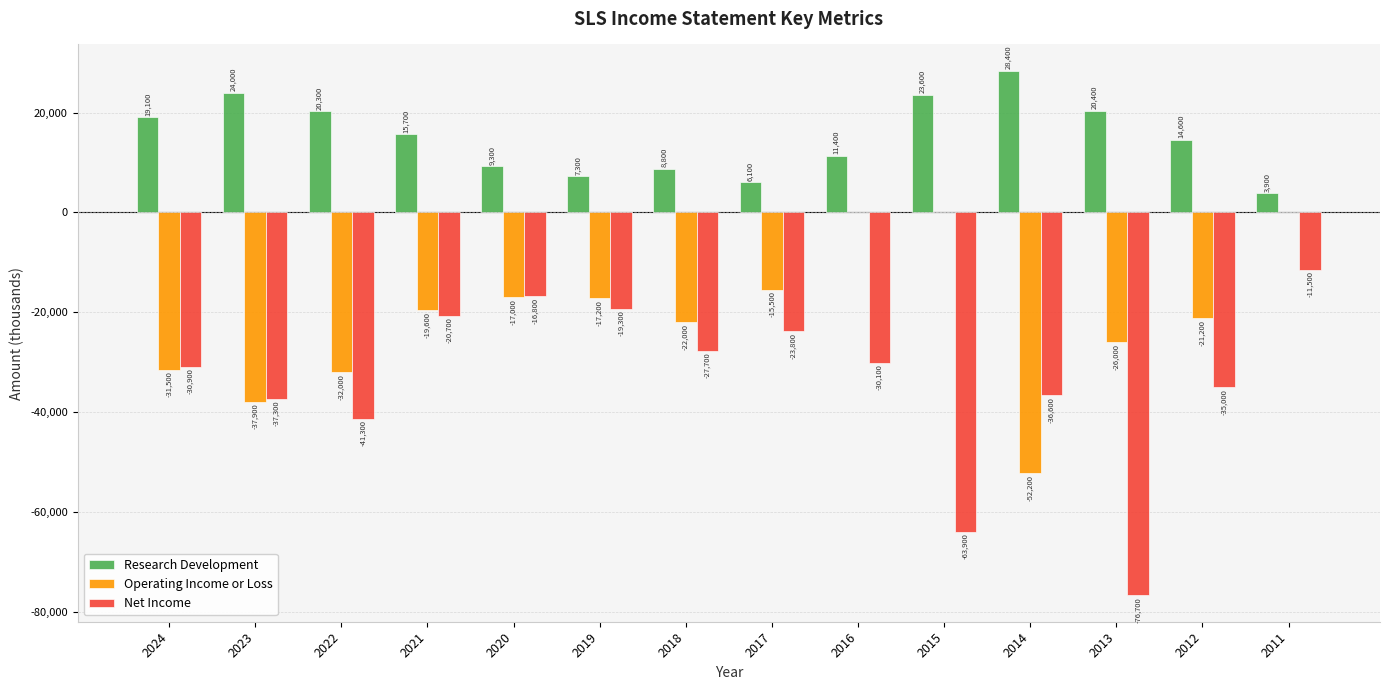

Is the value of Research Development at 2023 greater than the value of Net Income at 2014?

Yes